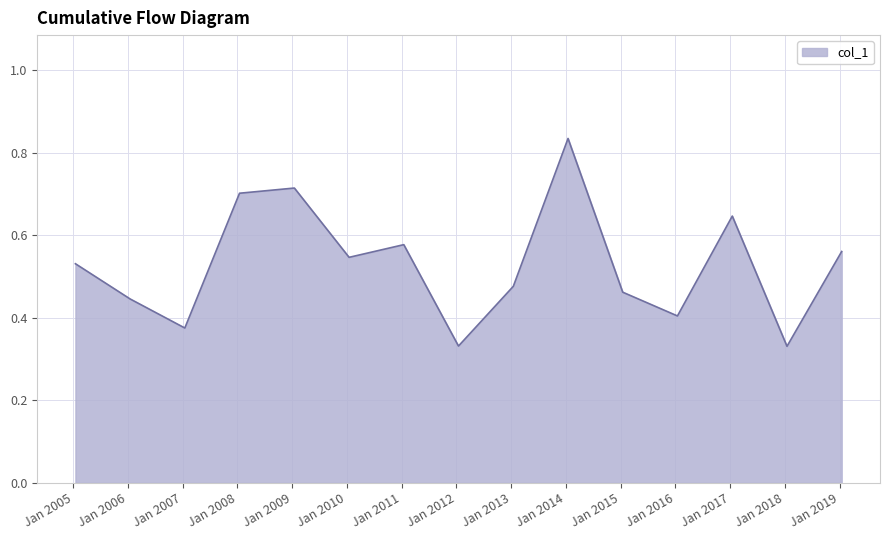

Reading right to left, list all the values displayed in this chart.

0.6	0.3	0.6	0.4	0.5	0.8	0.5	0.3	0.6	0.5	0.7	0.7	0.4	0.4	0.5